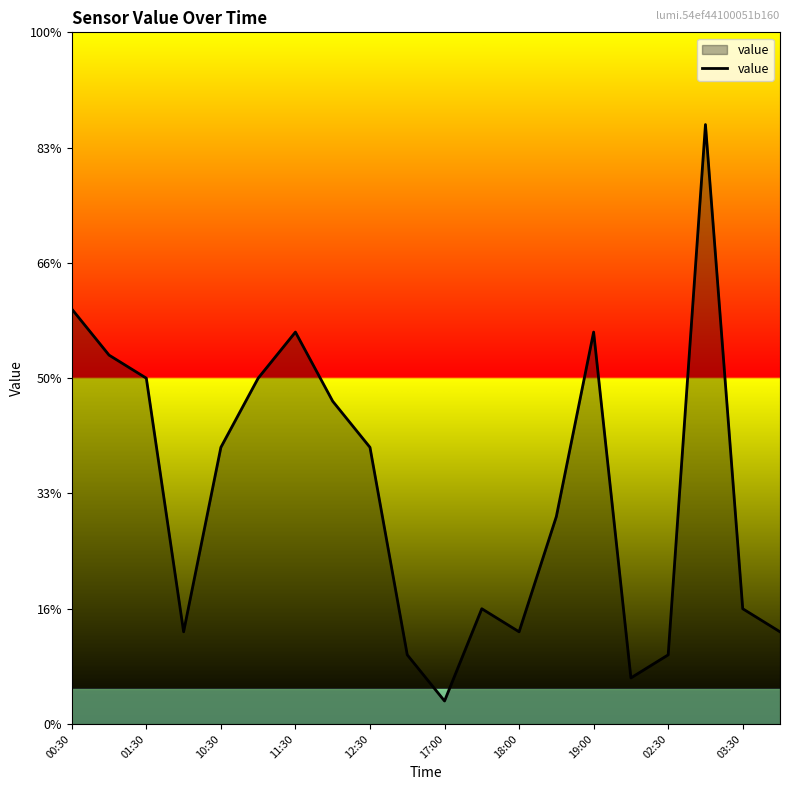

Is this an area chart (filled region under the line)?

Yes